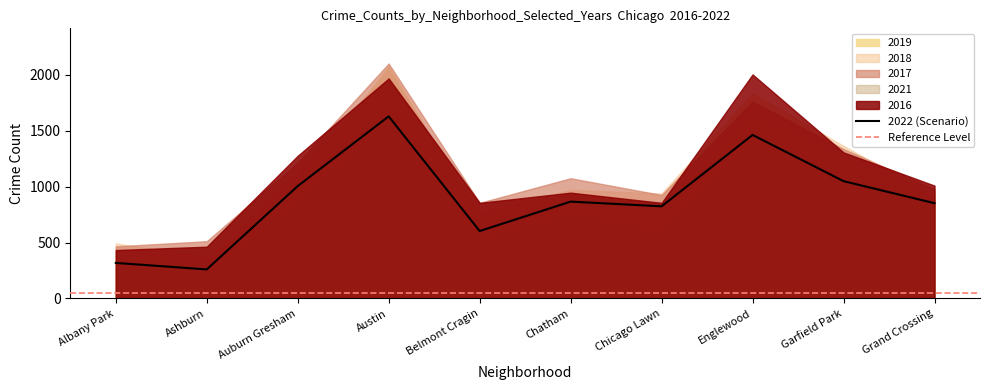

Where is the first local minimum for 2017?

Belmont Cragin